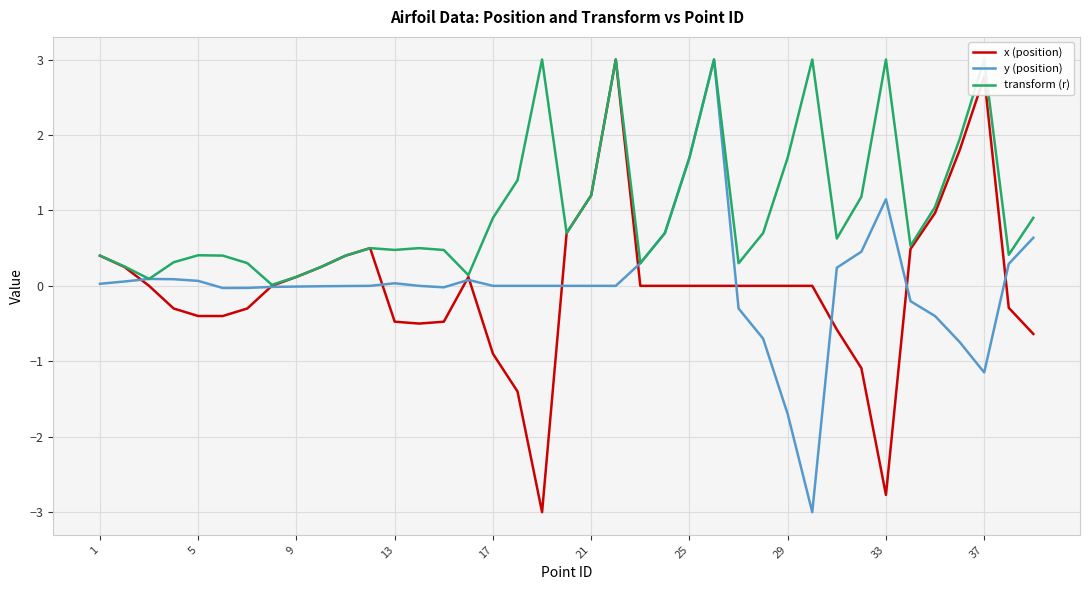

How many data points in y (position) are above 0?

16